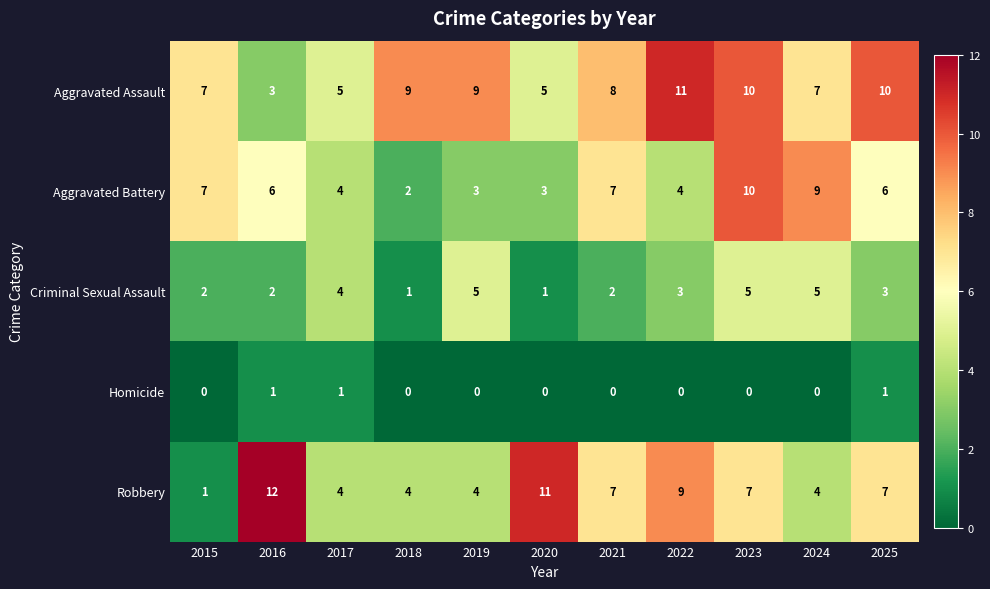

At which category is the sum across all series the highest?

2023